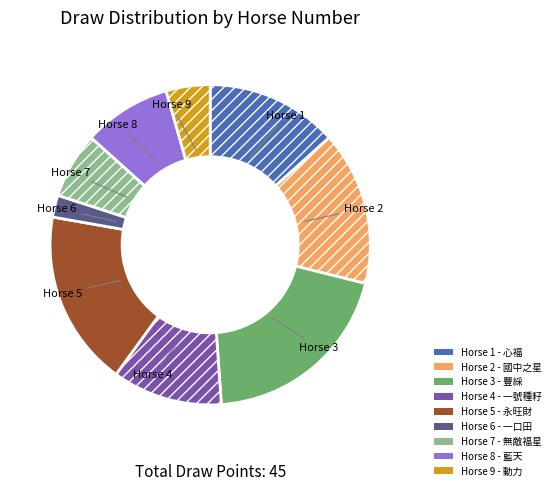

Is there any slice that represents more than half of the pie?

No